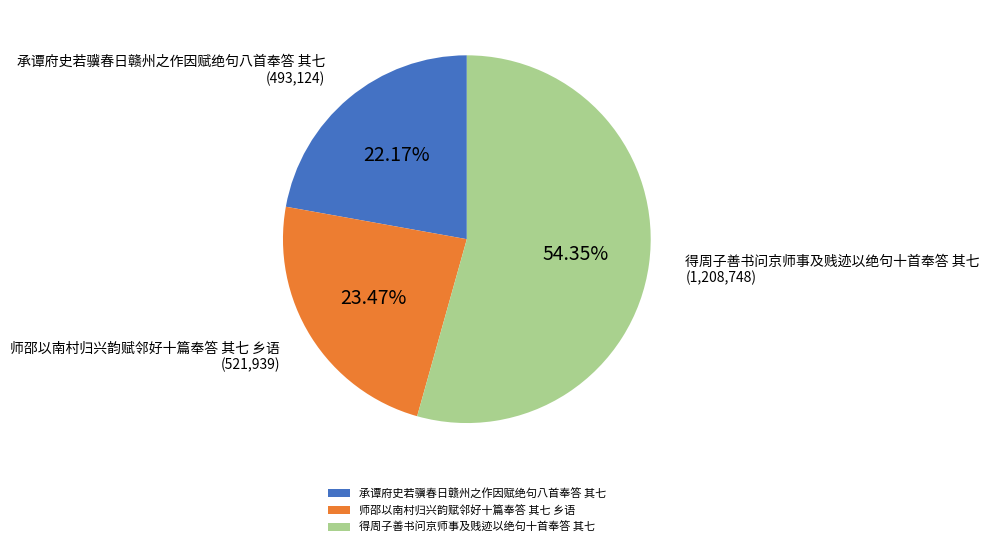

Which category has the smallest portion of the pie?

承谭府史若骥春日赣州之作因赋绝句八首奉答 其七